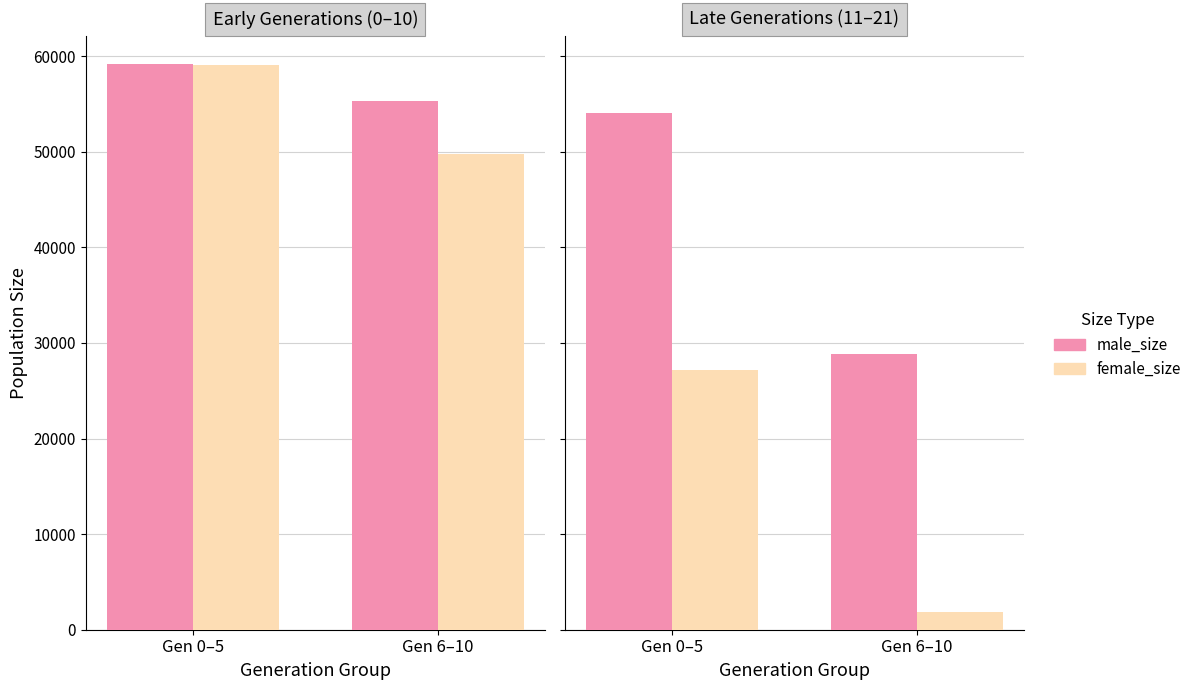

What is the sum of the female_size values at Gen 6–10 and Gen 0–5?

29029